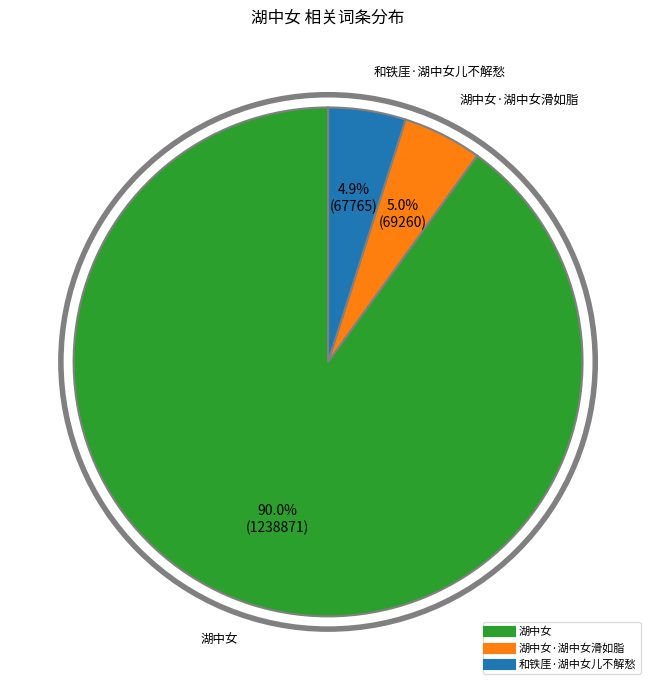

Does any single category account for the majority?

Yes